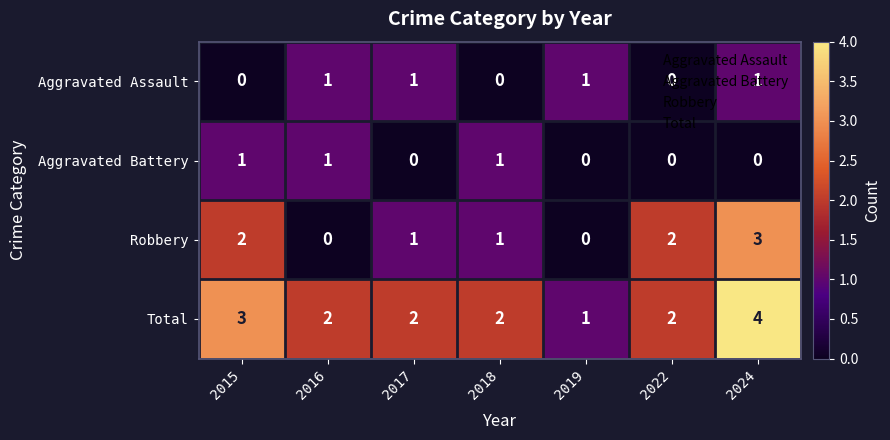

Is it true that Robbery equals 0 at 2018?

False